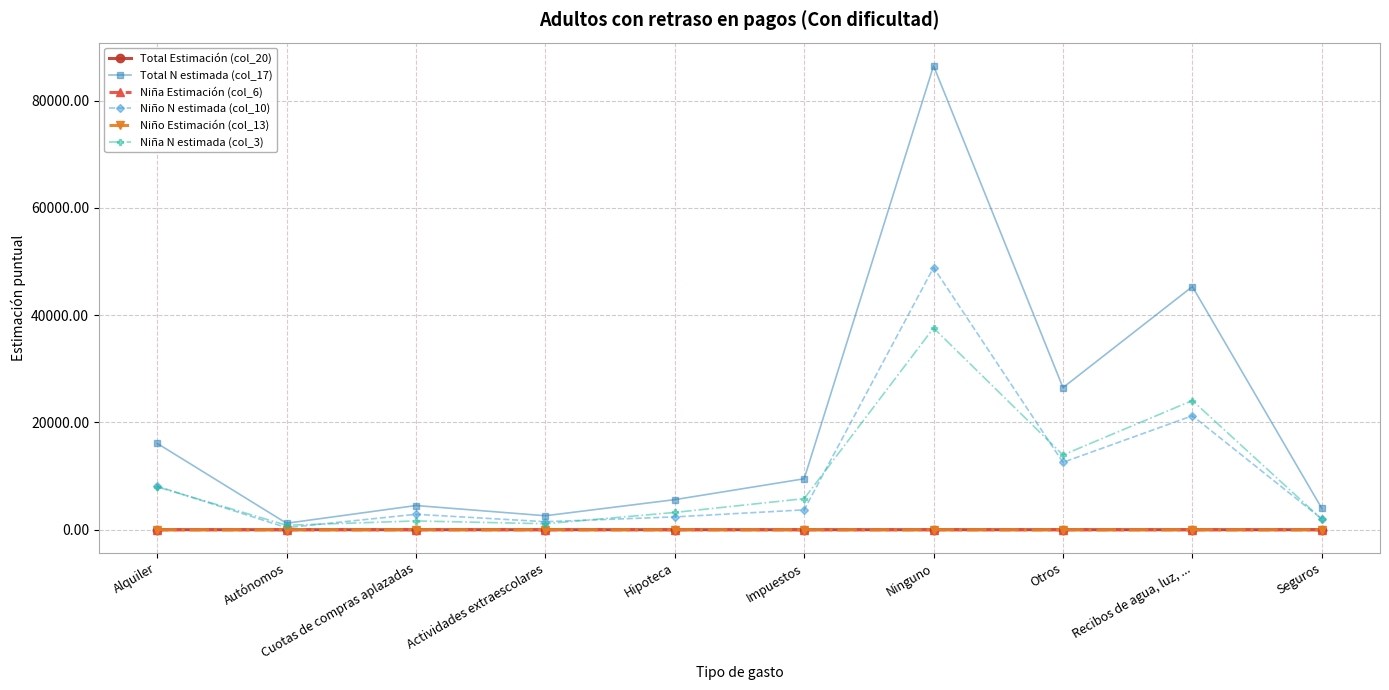

What is the label of the 7th point from the left?

Ninguno